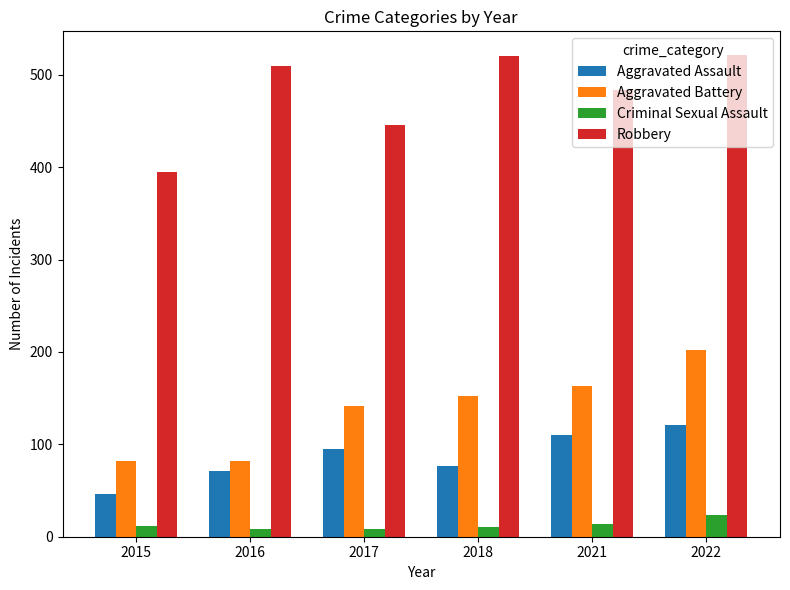

Rank the series at 2021 from highest to lowest value.

Robbery, Aggravated Battery, Aggravated Assault, Criminal Sexual Assault